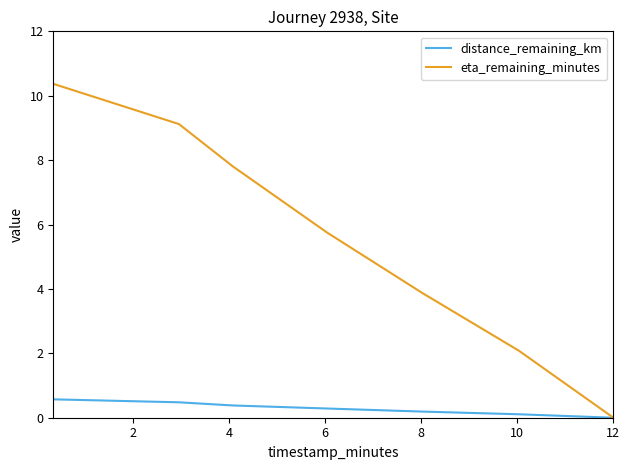

How many lines are shown in the chart?

2